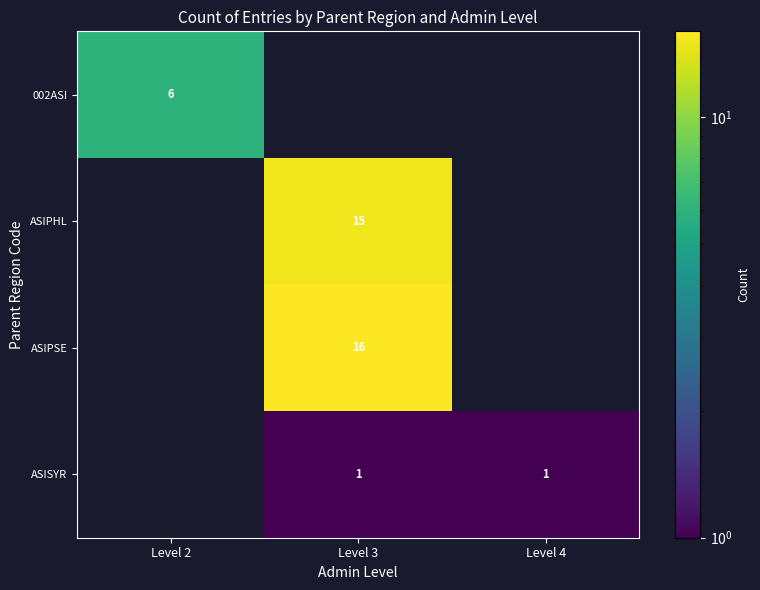

Is it true that 002ASI equals 6 at Level 2?

True